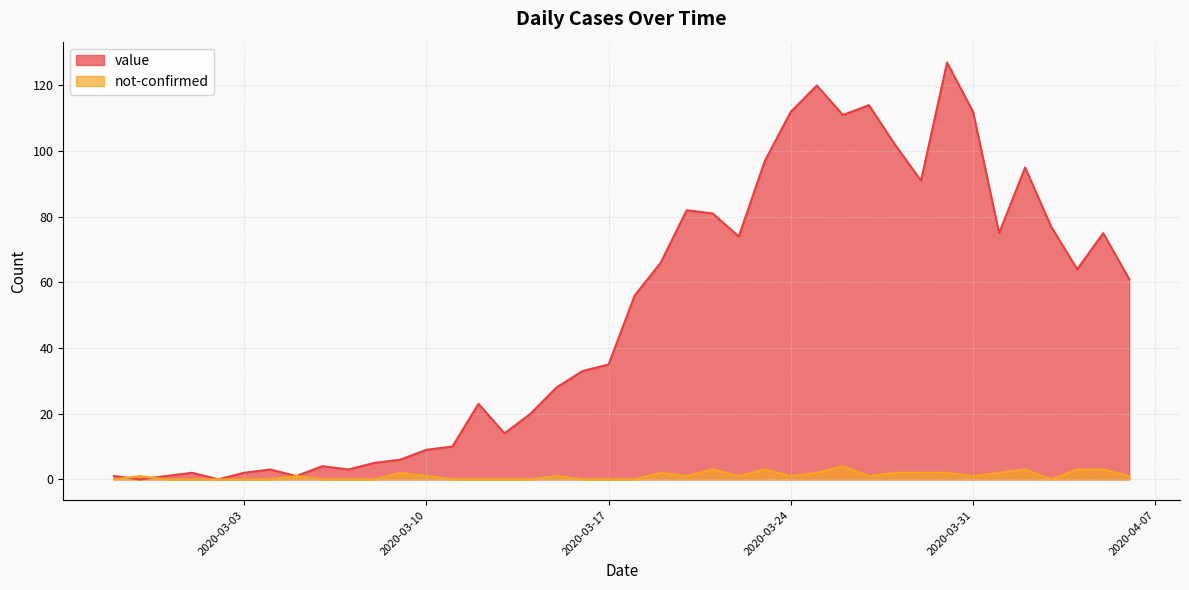

What is the highest value of the value series?

127